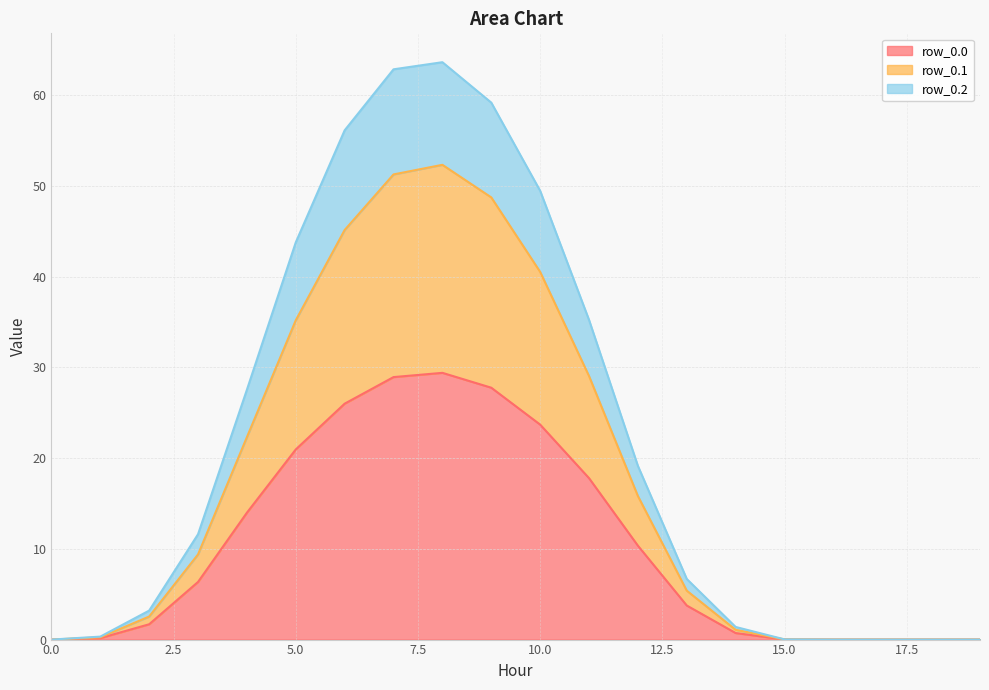

At how many categories does at least one series exceed 32?

7